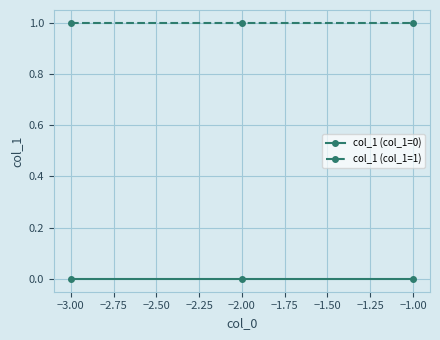

Is the value of col_1 (col_1=1) at −3.00 greater than the value of col_1 (col_1=0) at −1.00?

Yes